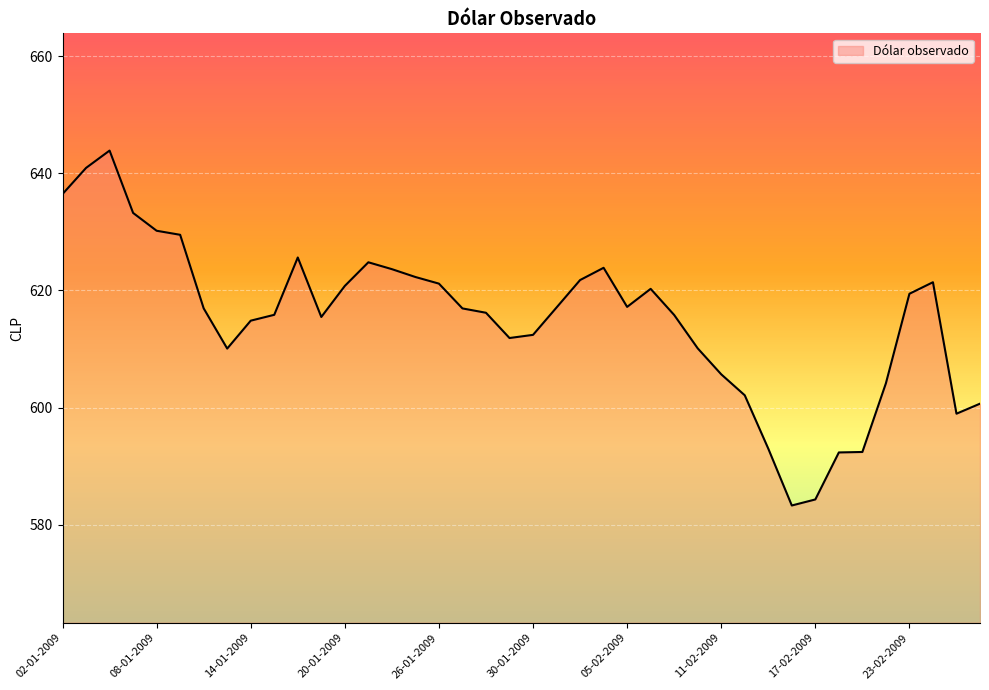

What is the minimum value shown in the chart?

583.3